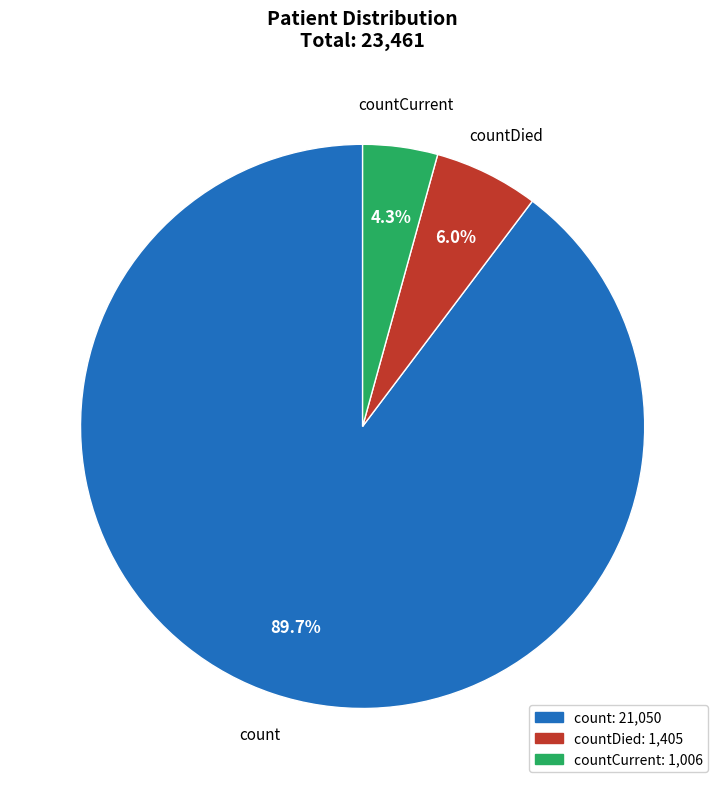

To the nearest percent, what is the difference between the largest and smallest slice percentages?

85%